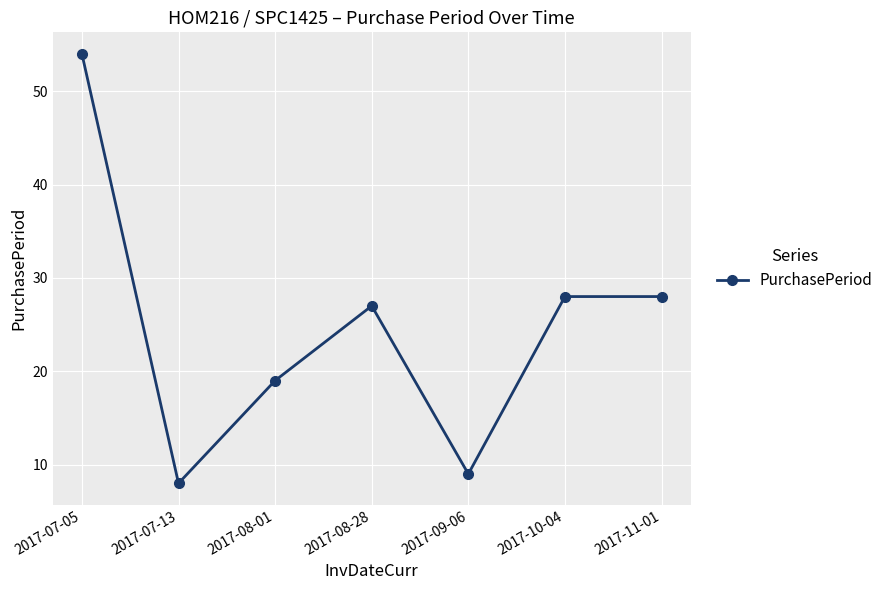

Reading right to left, what are all the values shown in this chart?

2017-11-01=28	2017-10-04=28	2017-09-06=9	2017-08-28=27	2017-08-01=19	2017-07-13=8	2017-07-05=54